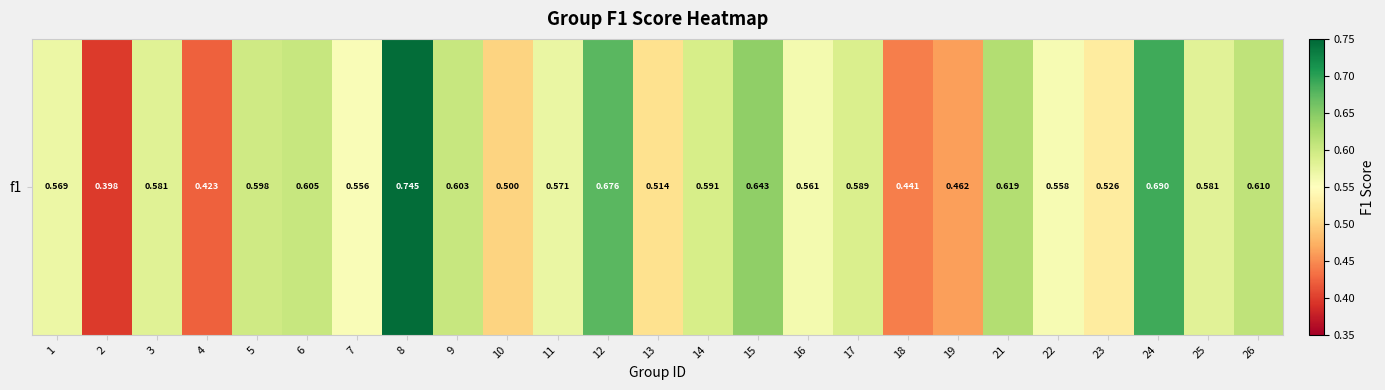

Reading left to right, extract all data points from this chart.

1=0.6	2=0.4	3=0.6	4=0.4	5=0.6	6=0.6	7=0.6	8=0.7	9=0.6	10=0.5	11=0.6	12=0.7	13=0.5	14=0.6	15=0.6	16=0.6	17=0.6	18=0.4	19=0.5	21=0.6	22=0.6	23=0.5	24=0.7	25=0.6	26=0.6